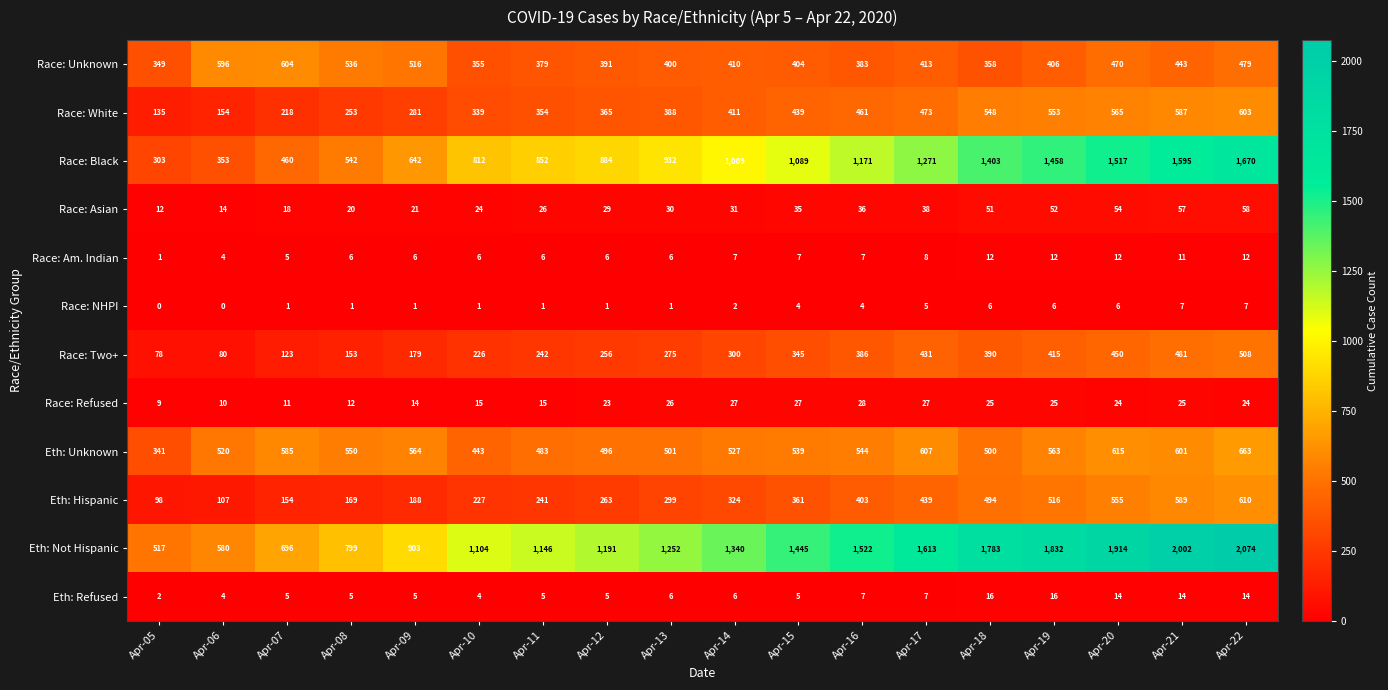

What is the difference between the maximum and second lowest values in the Race: Refused series?

18